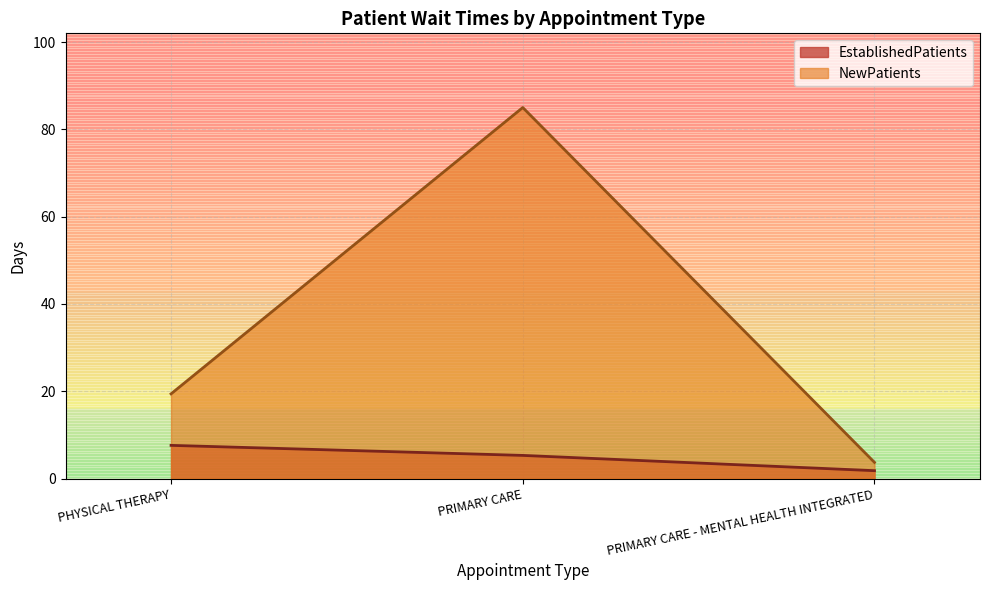

Reading right to left, transcribe all the data shown in this chart.

EstablishedPatients: 1.8	5.3	7.6
NewPatients: 3.7	85.0	19.4